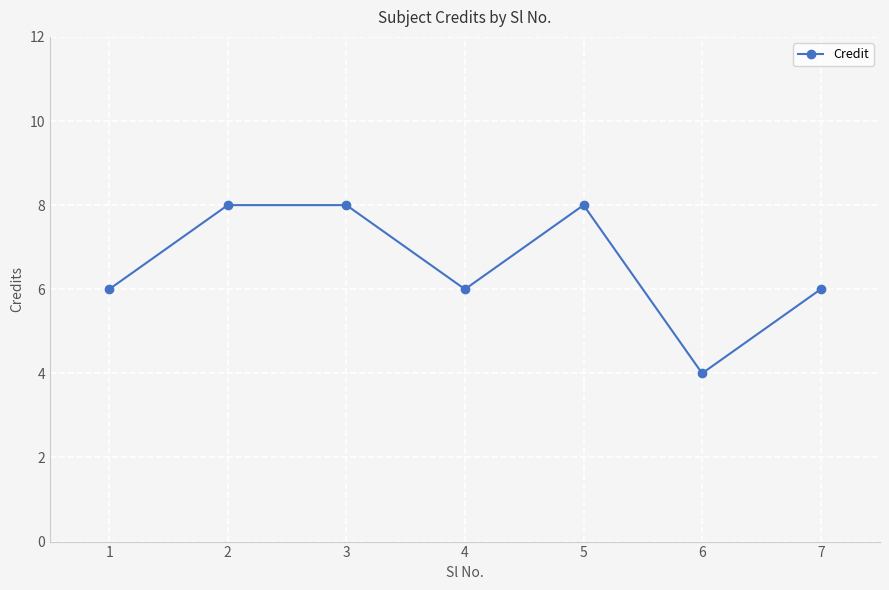

What is the change in value from 1 to 2?

+2